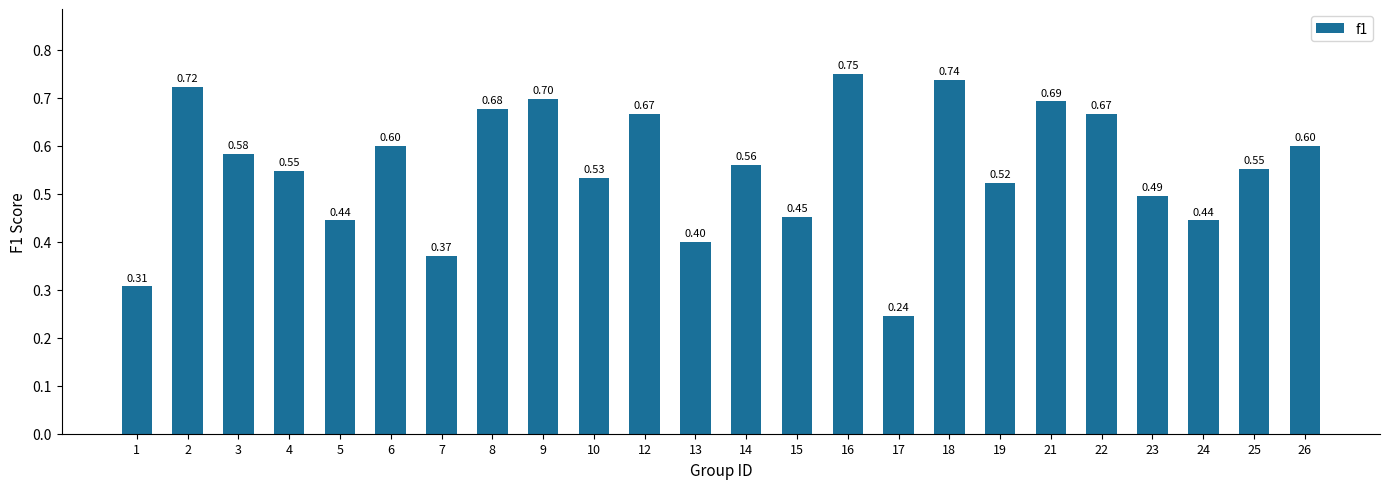

Which label corresponds to the smallest value in the chart?

17